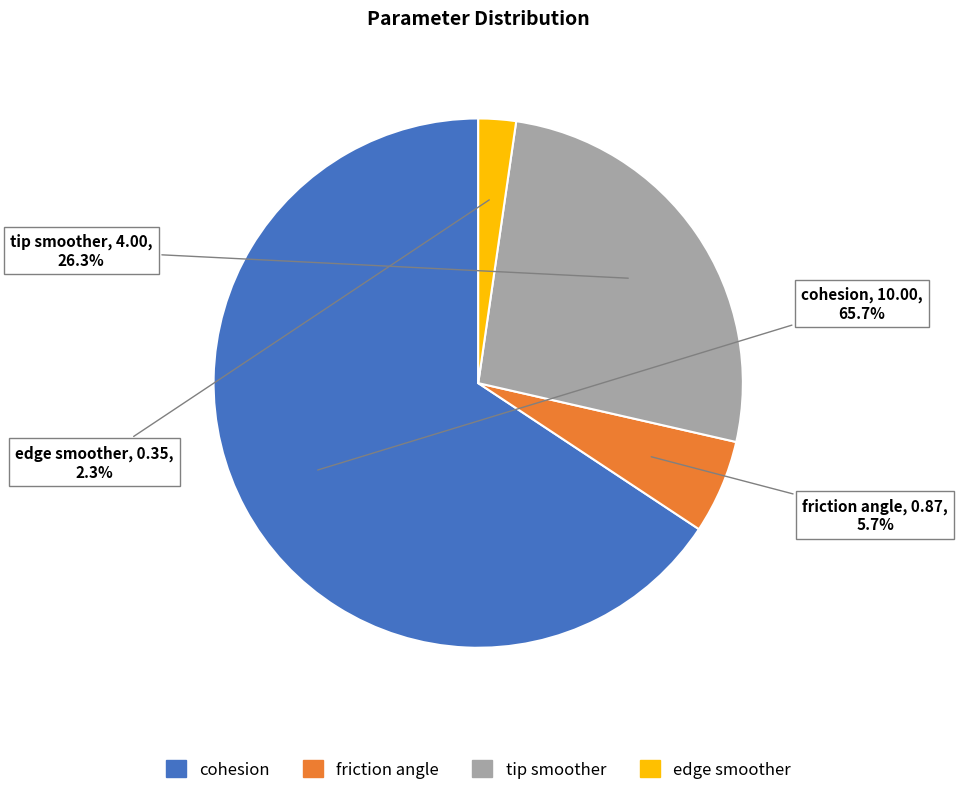

Which category has the smallest portion of the pie?

edge smoother